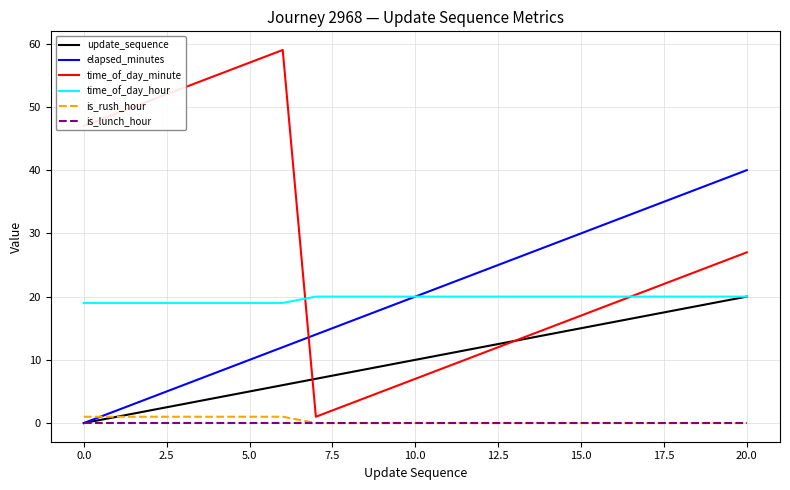

True or false: is_rush_hour and time_of_day_hour intersect in this chart.

False